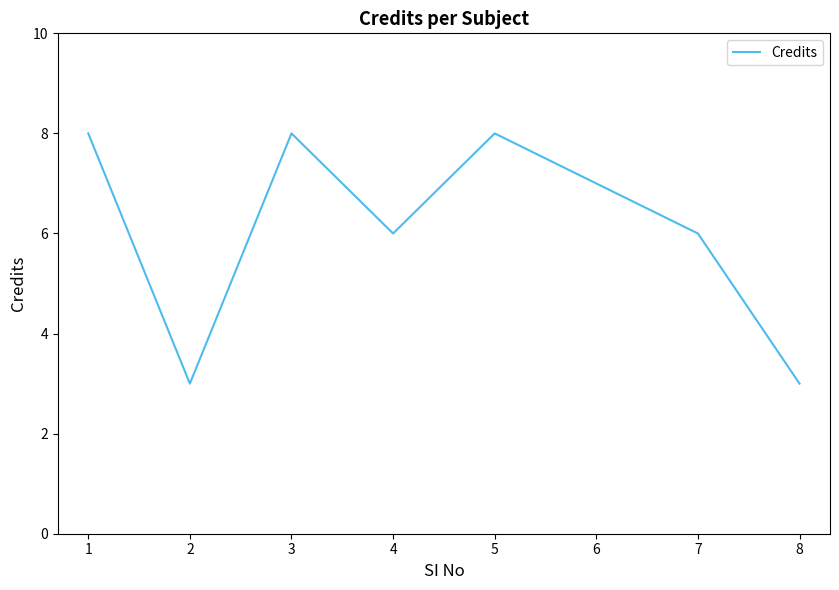

What is the ratio of the value at 6 to the value at 3?

0.9